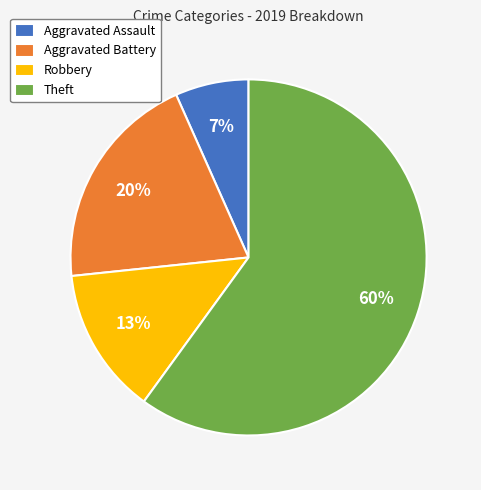

True or false: Robbery accounts for 13% of the total.

True